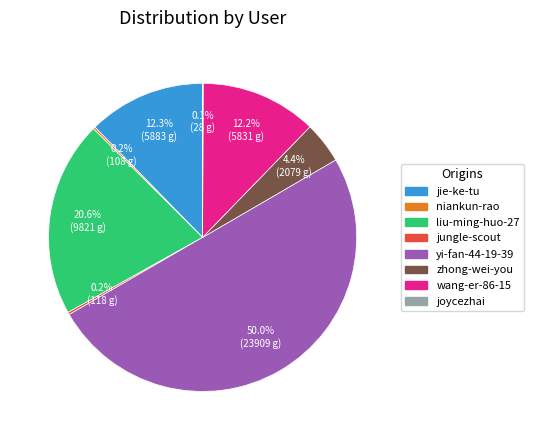

Which slice is the largest?

yi-fan-44-19-39